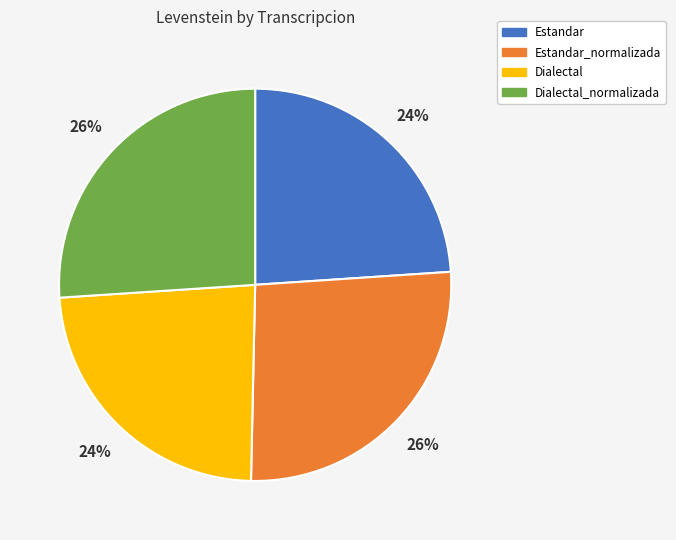

Does any single category account for the majority?

No